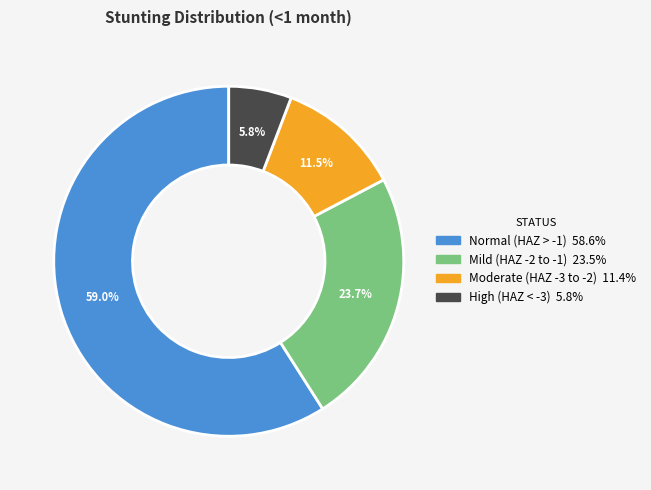

Is there any slice that represents more than half of the pie?

Yes